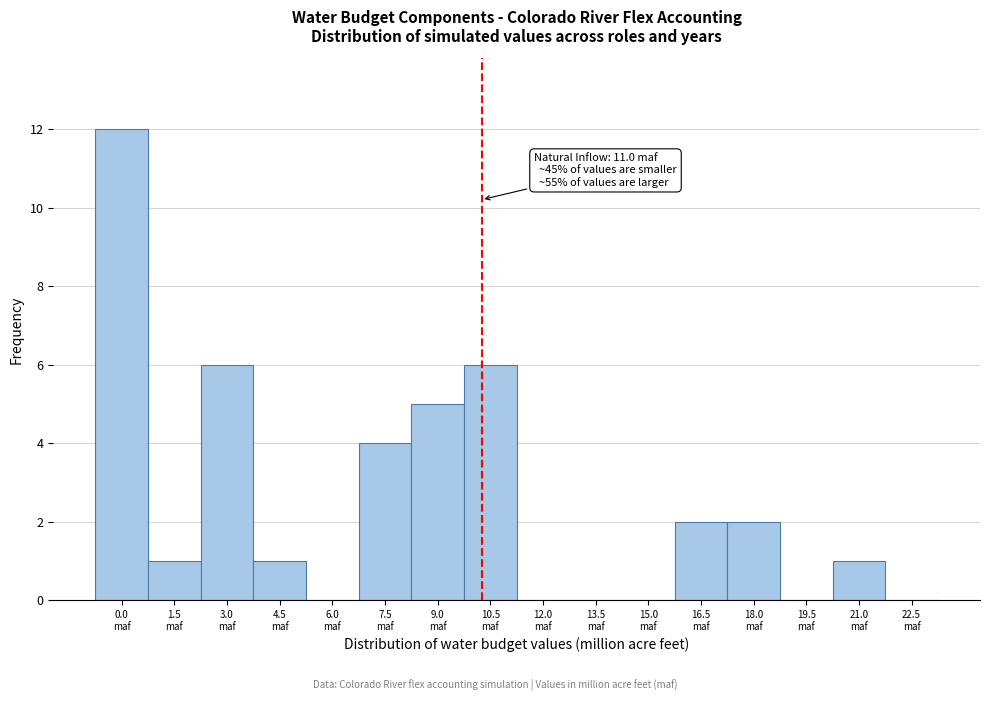

What is the sum of all values?

40